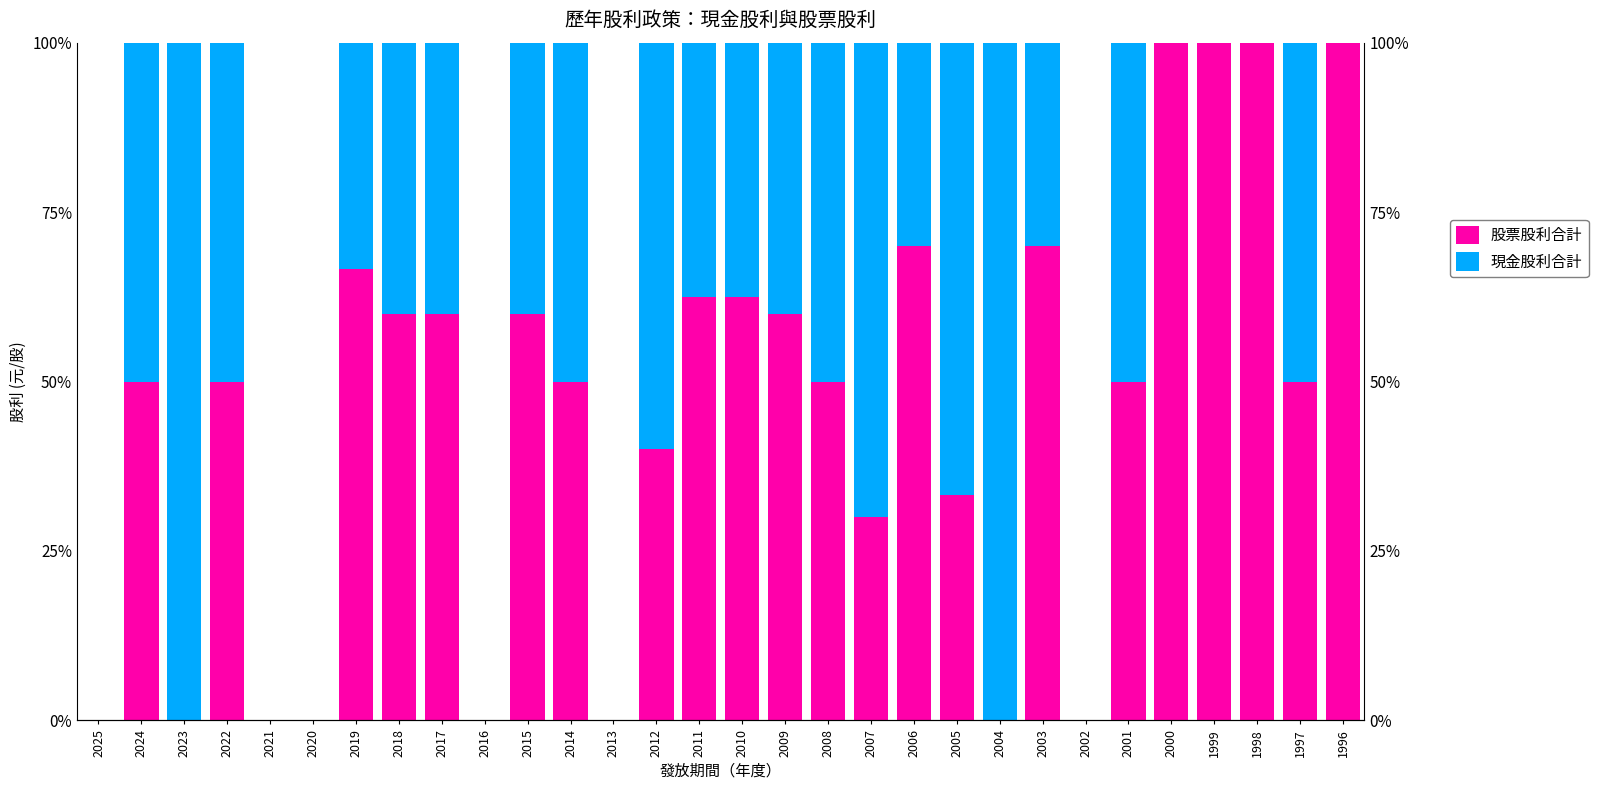

Reading right to left, extract all data points from this chart.

股票股利合計: 1996=100.0	1997=50.0	1998=100.0	1999=100.0	2000=100.0	2001=50.0	2002=0.0	2003=70.0	2004=0.0	2005=33.3	2006=70.0	2007=30.0	2008=50.0	2009=60.0	2010=62.5	2011=62.5	2012=40.0	2013=0.0	2014=50.0	2015=60.0	2016=0.0	2017=60.0	2018=60.0	2019=66.7	2020=0.0	2021=0.0	2022=50.0	2023=0.0	2024=50.0	2025=0.0
現金股利合計: 1996=0.0	1997=50.0	1998=0.0	1999=0.0	2000=0.0	2001=50.0	2002=0.0	2003=30.0	2004=100.0	2005=66.7	2006=30.0	2007=70.0	2008=50.0	2009=40.0	2010=37.5	2011=37.5	2012=60.0	2013=0.0	2014=50.0	2015=40.0	2016=0.0	2017=40.0	2018=40.0	2019=33.3	2020=0.0	2021=0.0	2022=50.0	2023=100.0	2024=50.0	2025=0.0